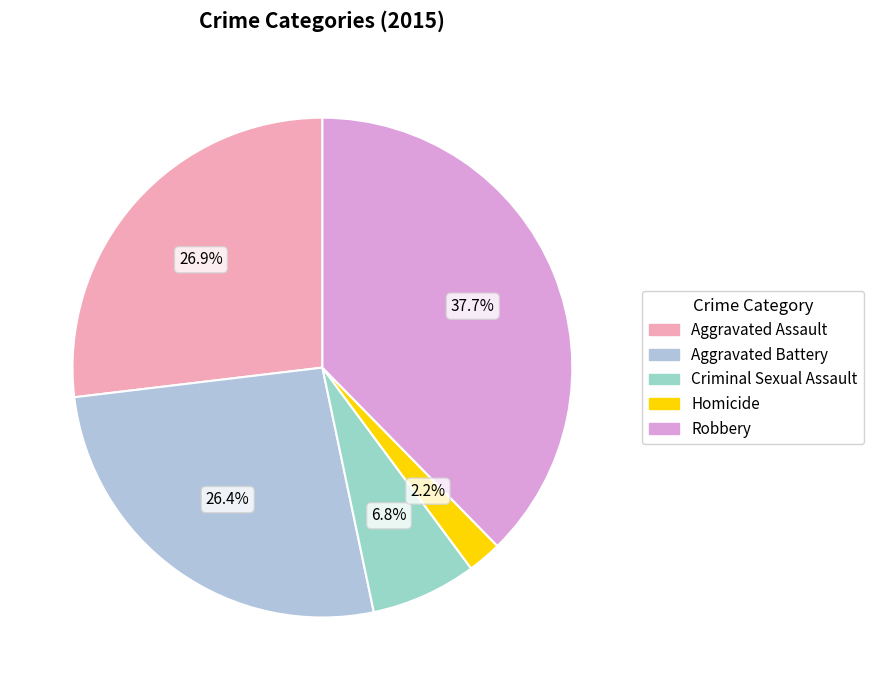

Which category has the smallest portion of the pie?

Homicide